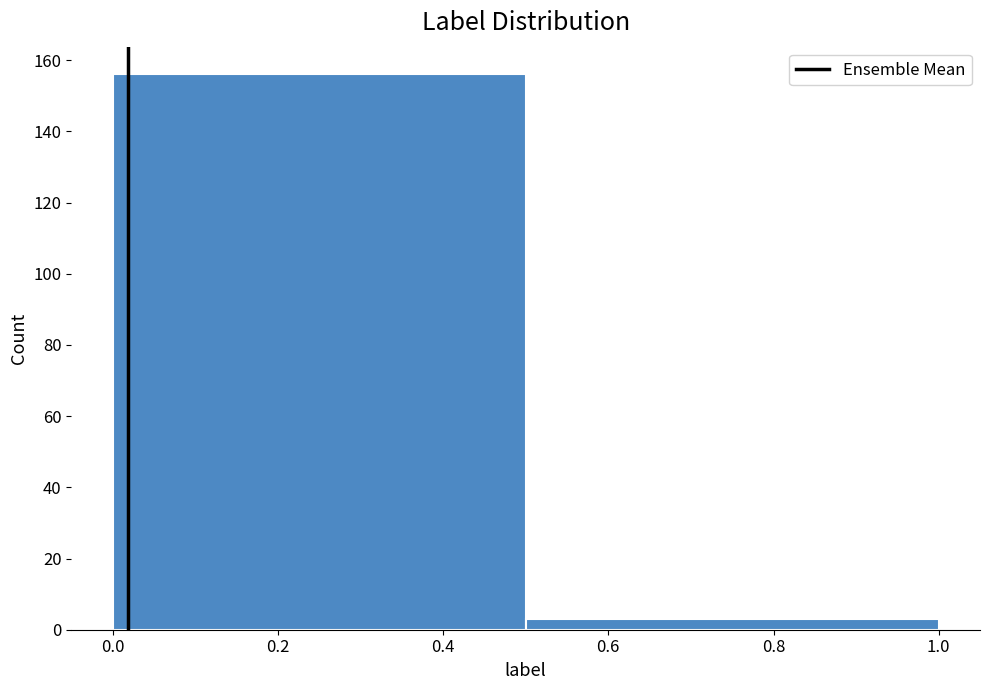

Reading left to right, transcribe this chart: for each bar, give the range it covers on the x-axis and its height. The values are not printed on the chart, so give them approximately, as read against the axis.

0.0 to 0.5: 156
0.5 to 1.0: 4